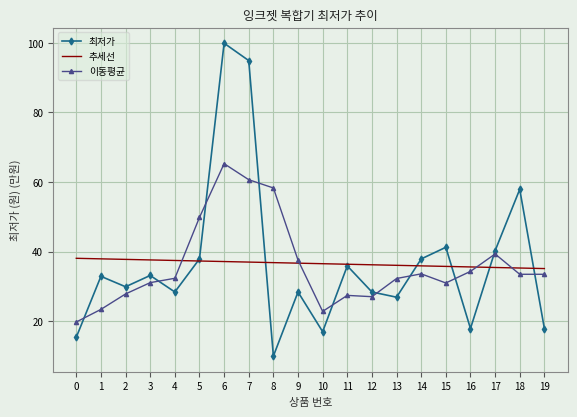

What is the sum of the 추세선 values at 3 and 18?

72.9